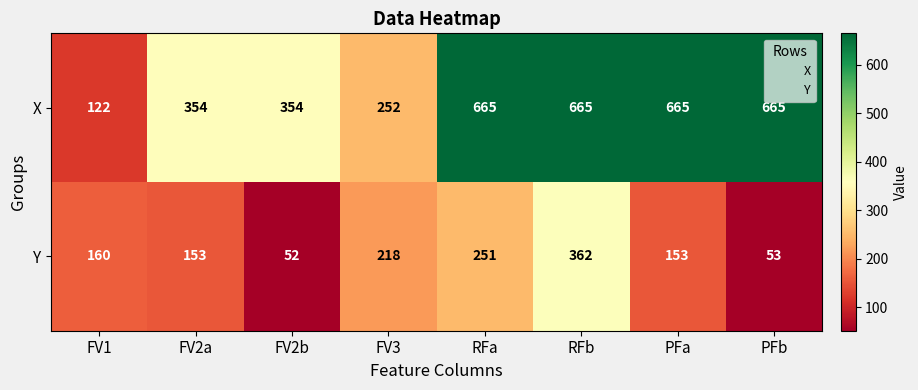

What is the minimum value shown in the chart?

52